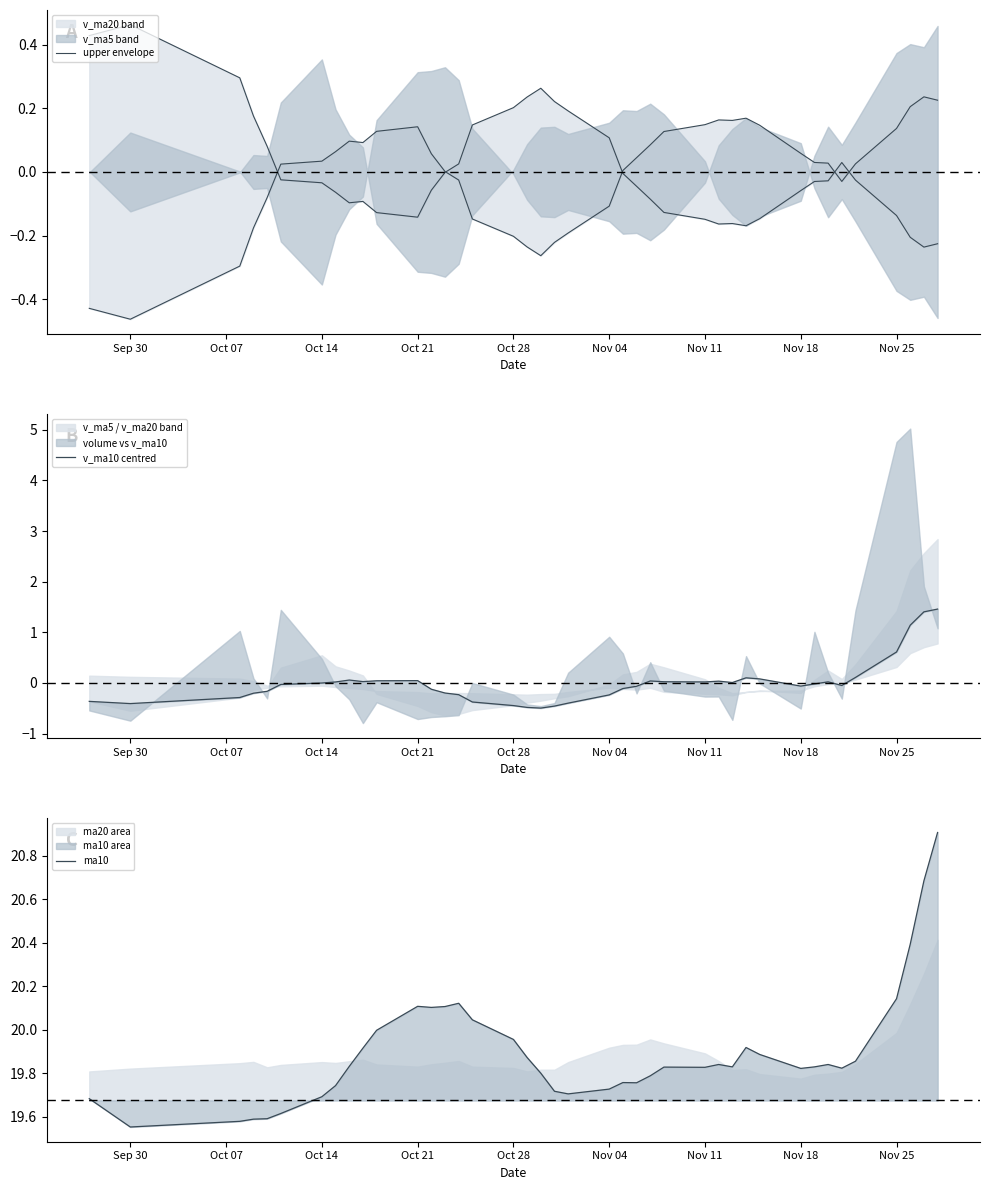

At how many categories does at least one series exceed 16?

40